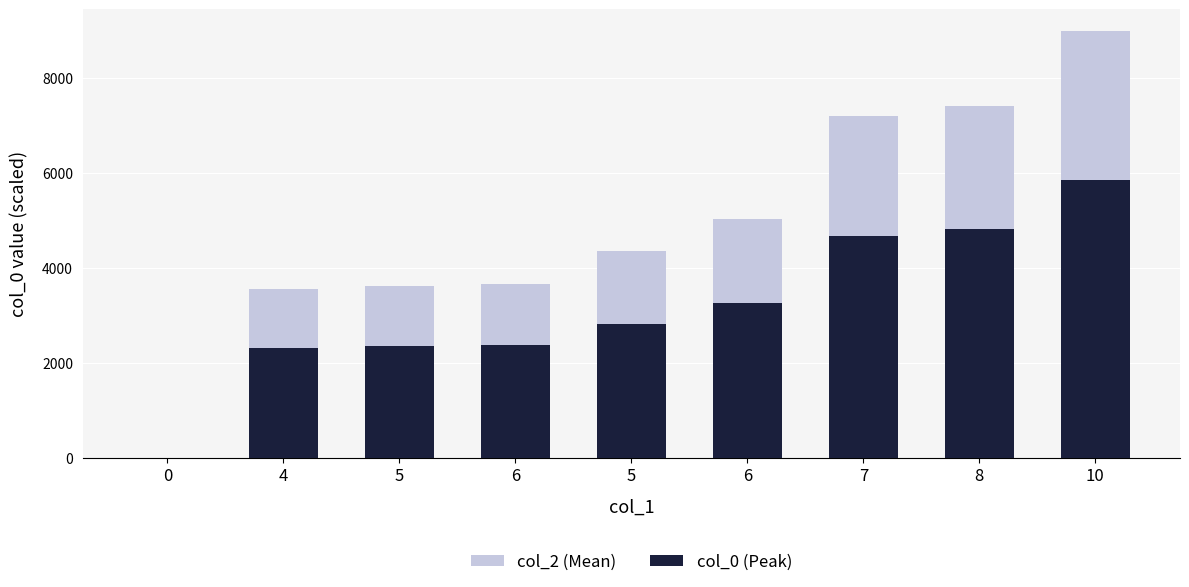

What is the sum of the col_2 (Mean) values at 7 and 5?

11553.3